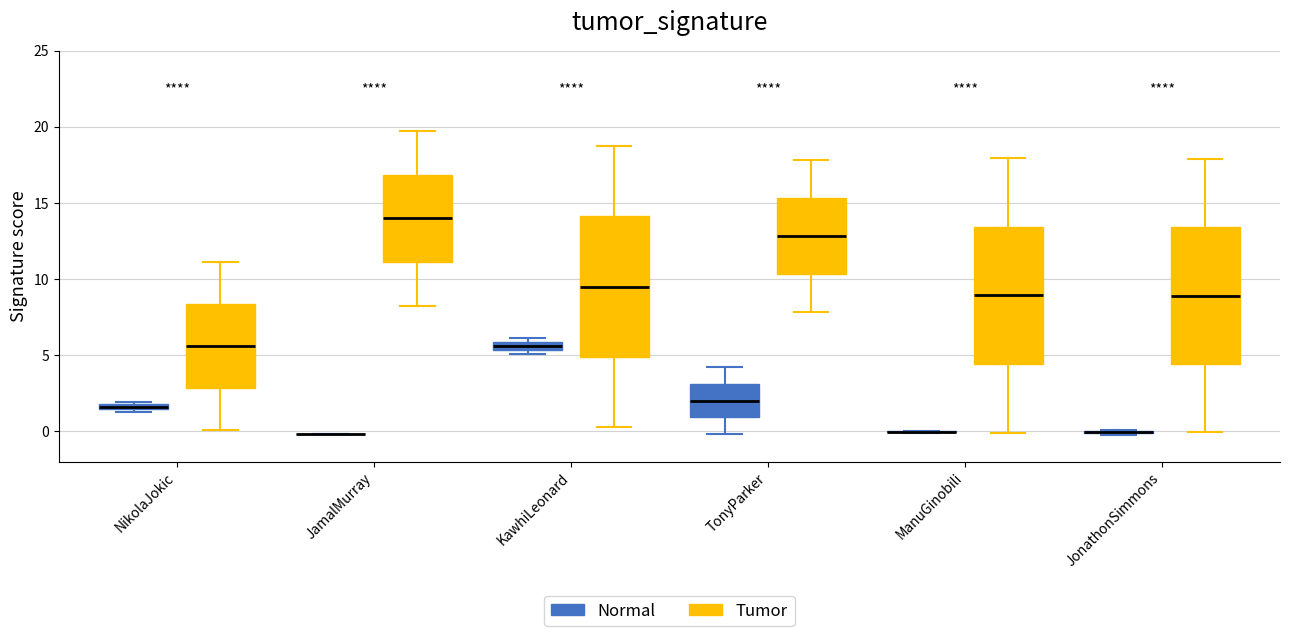

Where does the upper whisker of the box for JamalMurray (Tumor) end on the y-axis? The values are not printed on the chart, so give them approximately, as read against the axis.

19.5